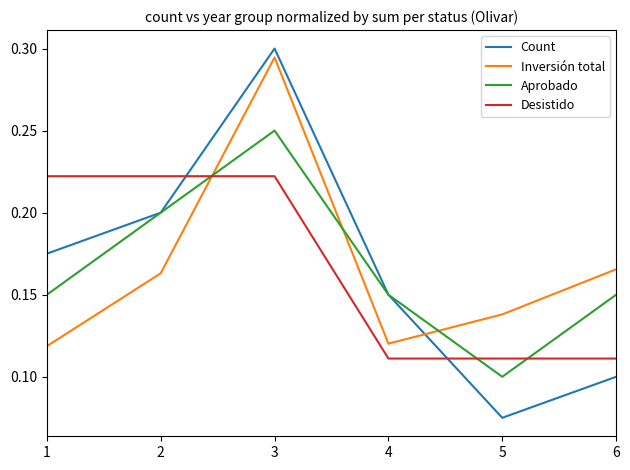

True or false: Count has a value of 0.1 at 6.

True